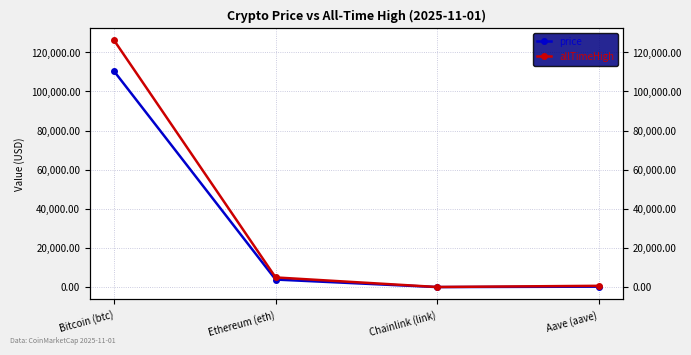

Which series has the largest range (max minus min)?

allTimeHigh